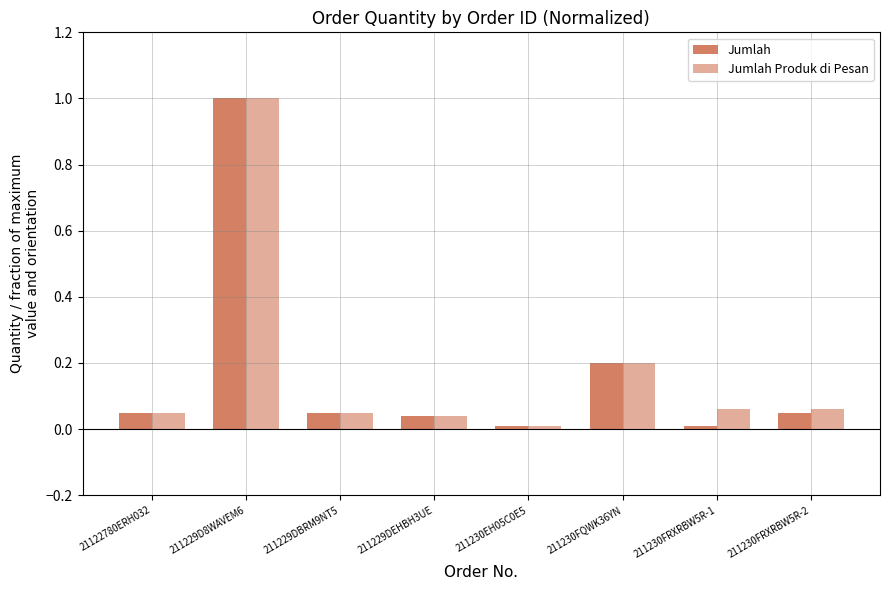

What is the sum of all Jumlah Produk di Pesan values?

1.5